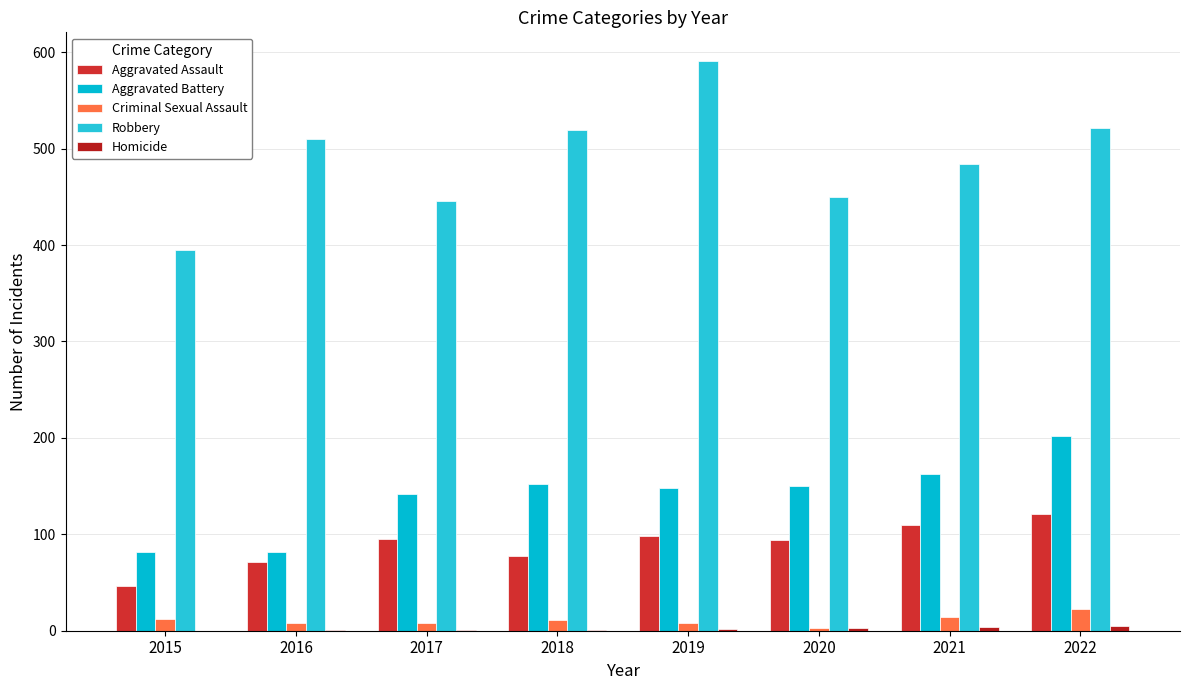

How many groups of bars are there?

8